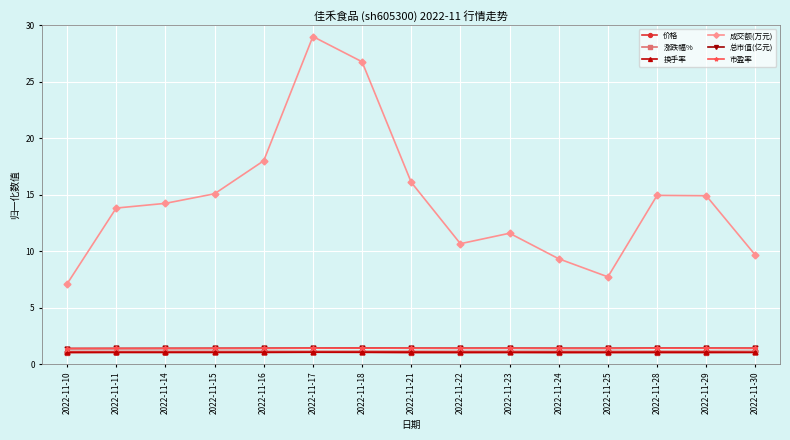

What is the total value across all series at 2022-11-17?

35.0